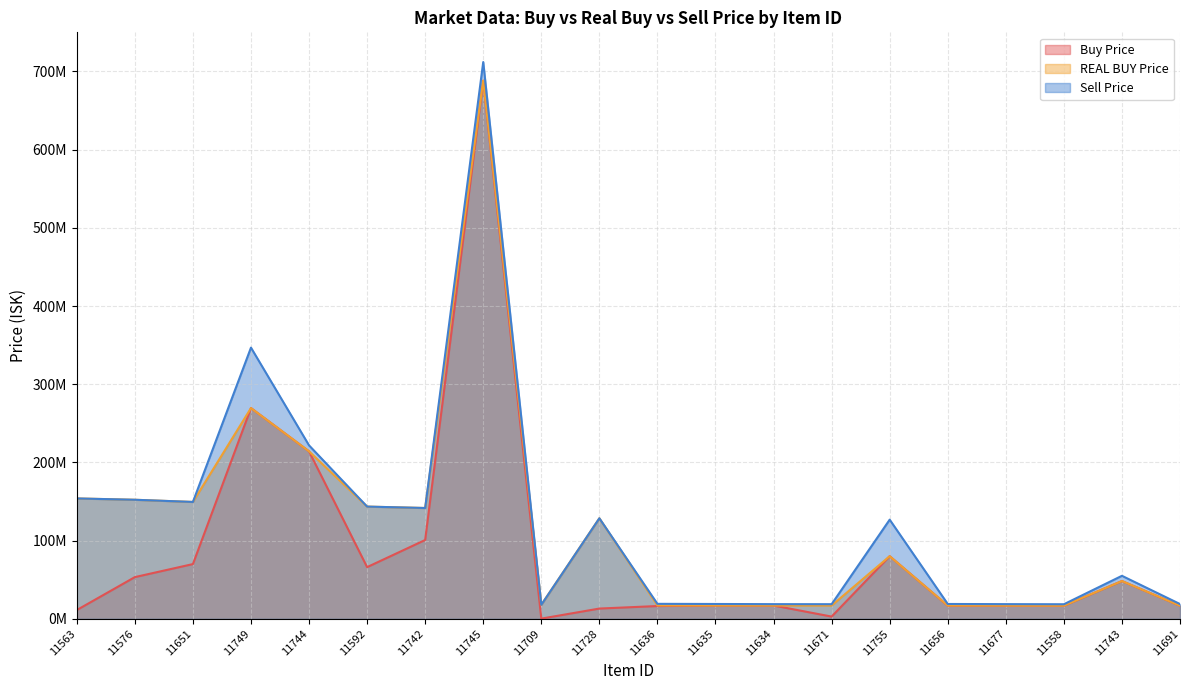

True or false: Sell Price and Buy Price intersect in this chart.

False